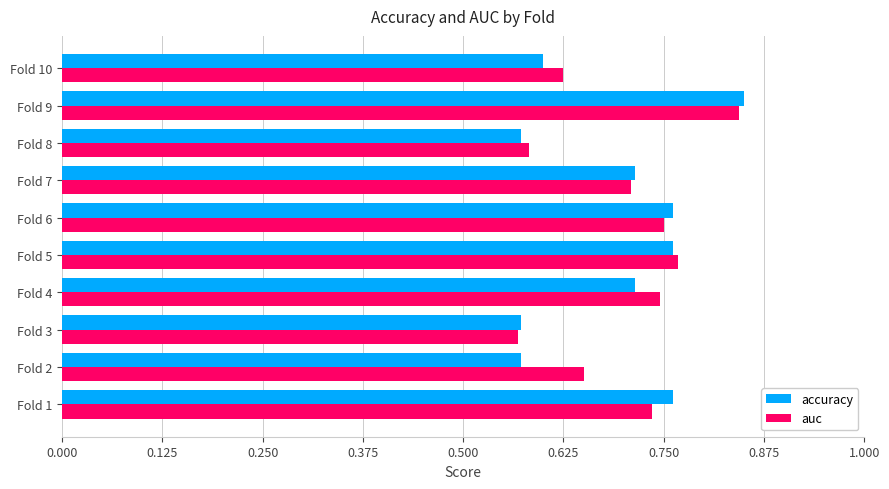

At how many categories does at least one series exceed 0?

10